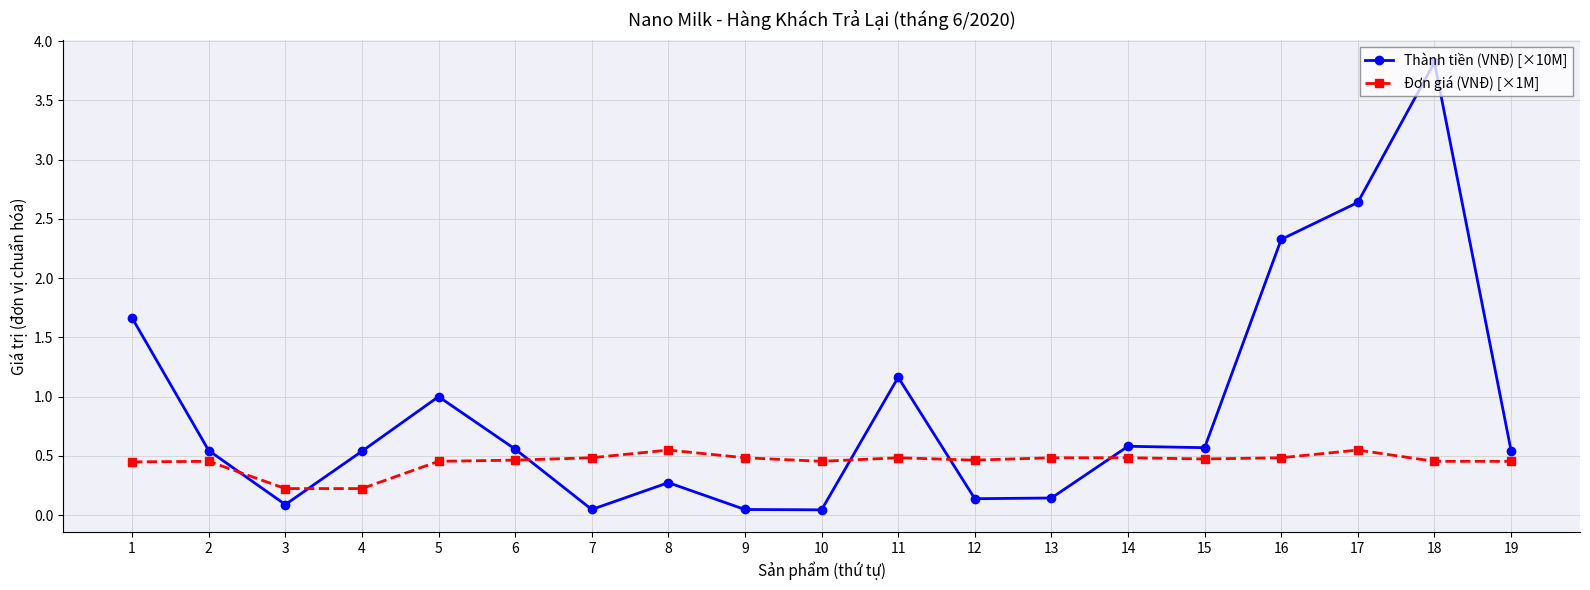

What is the difference between the maximum and minimum values in the Thành tiền (VNĐ) [×10M] series?

3.8